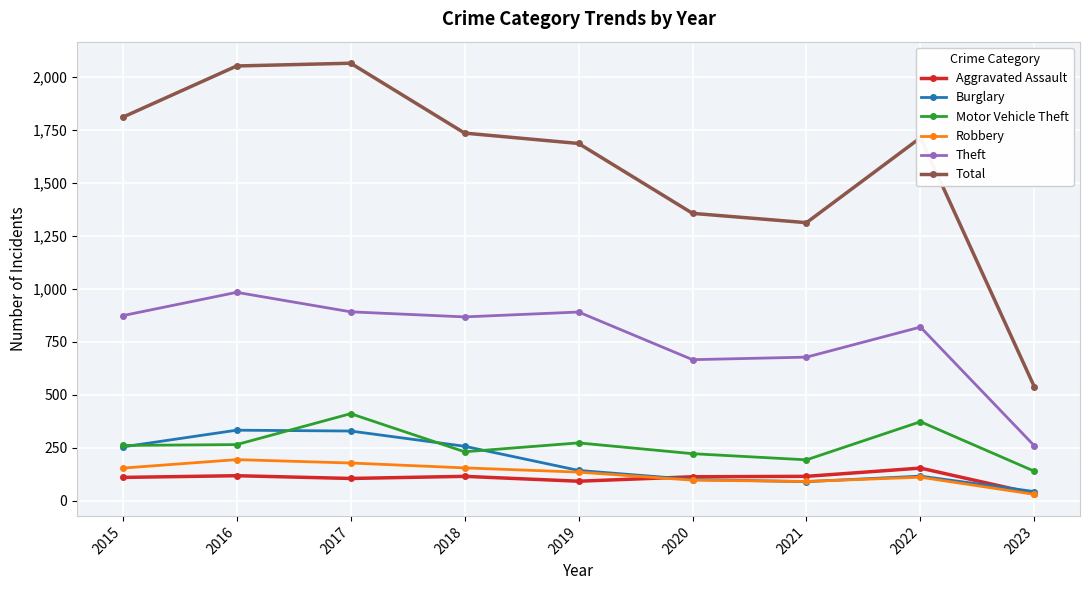

Which series changed the most between 2016 and 2017?

Motor Vehicle Theft